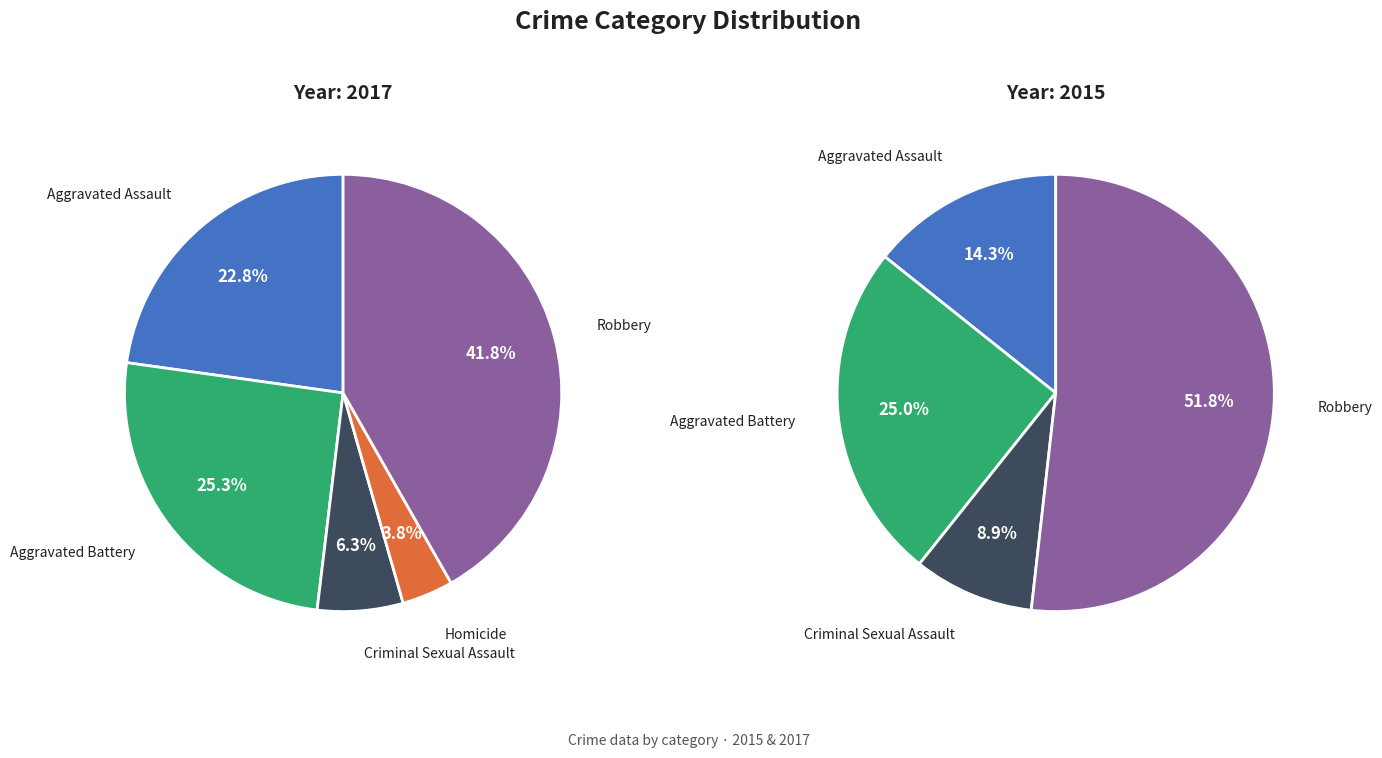

Is it true that Criminal Sexual Assault is 1% of the pie?

False